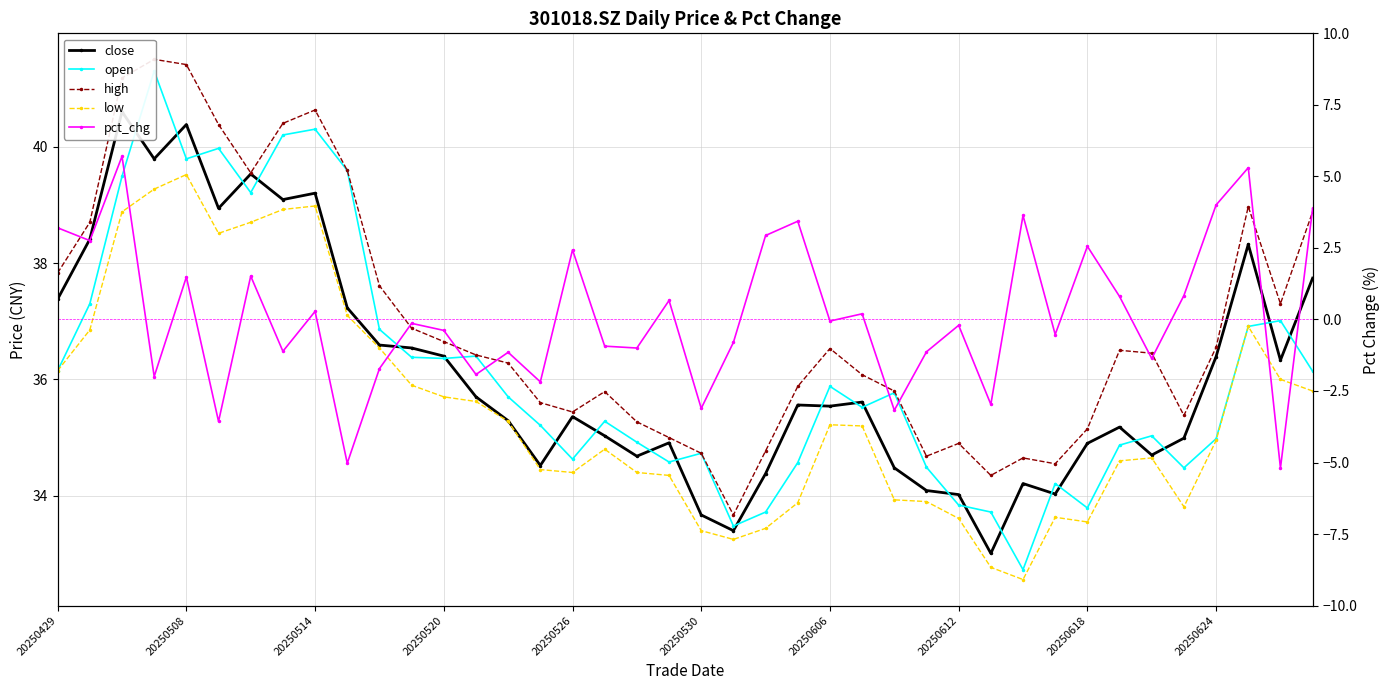

Reading left to right, extract all data points from this chart.

close: 37.4	38.4	40.6	39.8	40.4	38.9	39.5	39.1	39.2	37.2	36.6	36.5	36.4	35.7	35.3	34.5	35.4	35.0	34.7	34.9	33.7	33.4	34.4	35.6	35.5	35.6	34.5	34.1	34.0	33.0	34.2	34.0	34.9	35.2	34.7	35.0	36.4	38.3	36.3	37.7
open: 36.1	37.3	39.5	41.3	39.8	40.0	39.2	40.2	40.3	39.6	36.9	36.4	36.4	36.4	35.7	35.2	34.6	35.3	34.9	34.6	34.7	33.5	33.7	34.6	35.9	35.5	35.8	34.5	33.8	33.7	32.7	34.2	33.8	34.9	35.0	34.5	35.0	36.9	37.0	36.1
high: 37.8	38.7	41.2	41.5	41.4	40.4	39.5	40.4	40.6	39.6	37.6	36.9	36.6	36.4	36.3	35.6	35.4	35.8	35.3	35.0	34.7	33.7	34.8	35.9	36.5	36.1	35.8	34.7	34.9	34.4	34.6	34.5	35.1	36.5	36.5	35.4	36.5	39.0	37.3	38.9
low: 36.1	36.9	38.9	39.3	39.5	38.5	38.7	38.9	39.0	37.1	36.5	35.9	35.7	35.6	35.3	34.5	34.4	34.8	34.4	34.4	33.4	33.2	33.4	33.9	35.2	35.2	33.9	33.9	33.6	32.8	32.6	33.6	33.5	34.6	34.6	33.8	35.0	36.9	36.0	35.8
pct_chg: 3.2	2.8	5.7	-2.0	1.5	-3.6	1.5	-1.1	0.3	-5.0	-1.7	-0.1	-0.4	-1.9	-1.1	-2.2	2.4	-0.9	-1.0	0.7	-3.1	-0.8	2.9	3.4	-0.1	0.2	-3.2	-1.1	-0.2	-3.0	3.6	-0.5	2.6	0.8	-1.4	0.8	4.0	5.3	-5.2	3.9